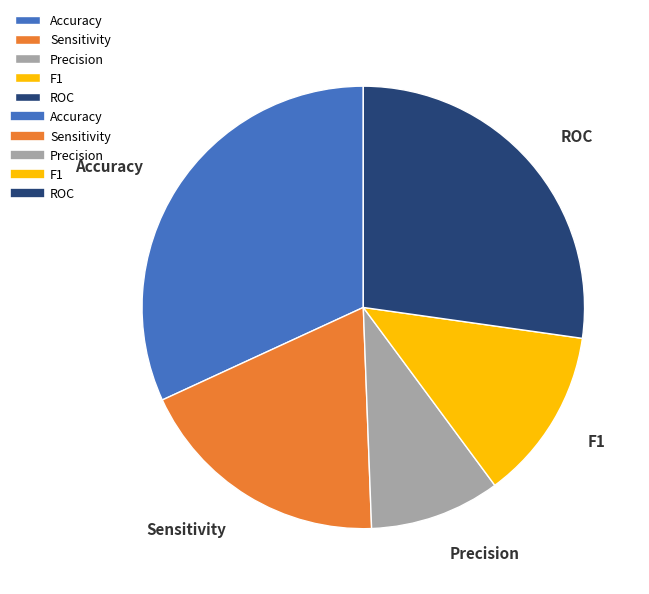

Which category has the smallest portion of the pie?

Precision